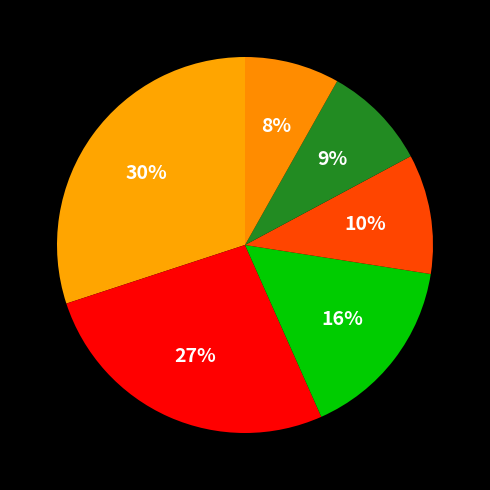

Which category has the smallest portion of the pie?

pocket6